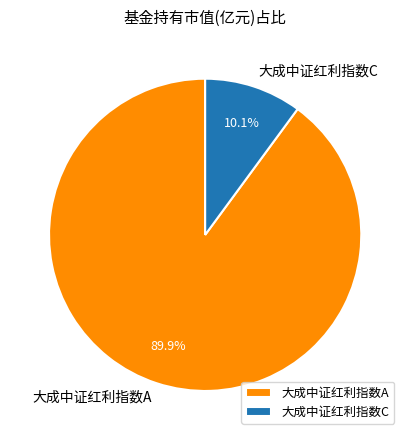

Which slice represents more than half of the pie?

大成中证红利指数A